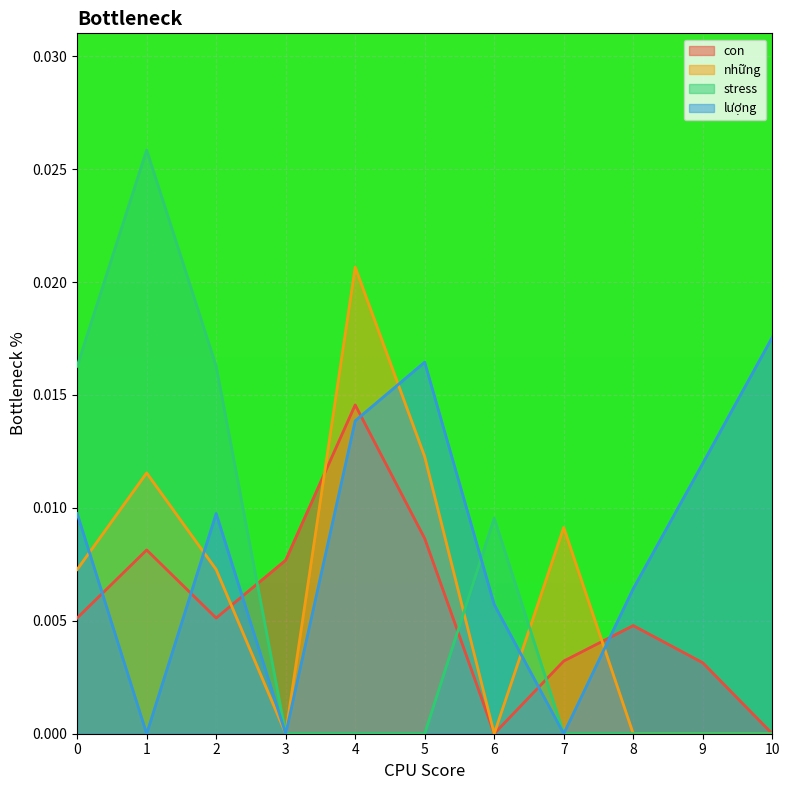

Between which two adjacent categories do con and những first intersect?

2 and 3